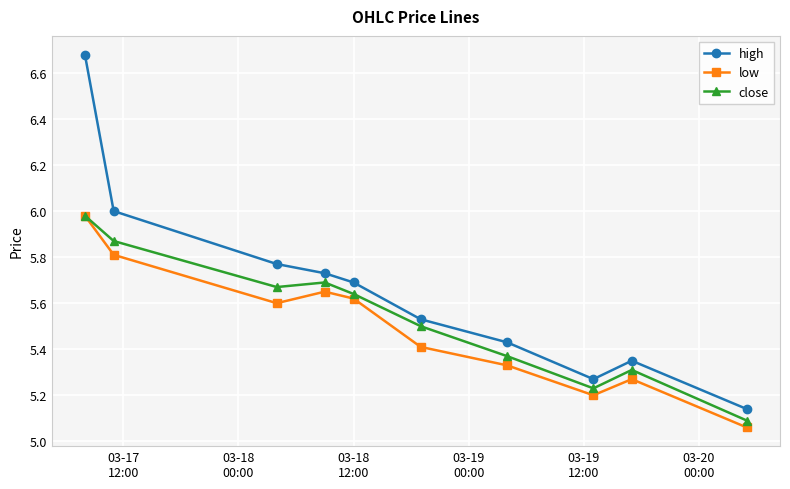

Is this an area chart (filled region under the line)?

No